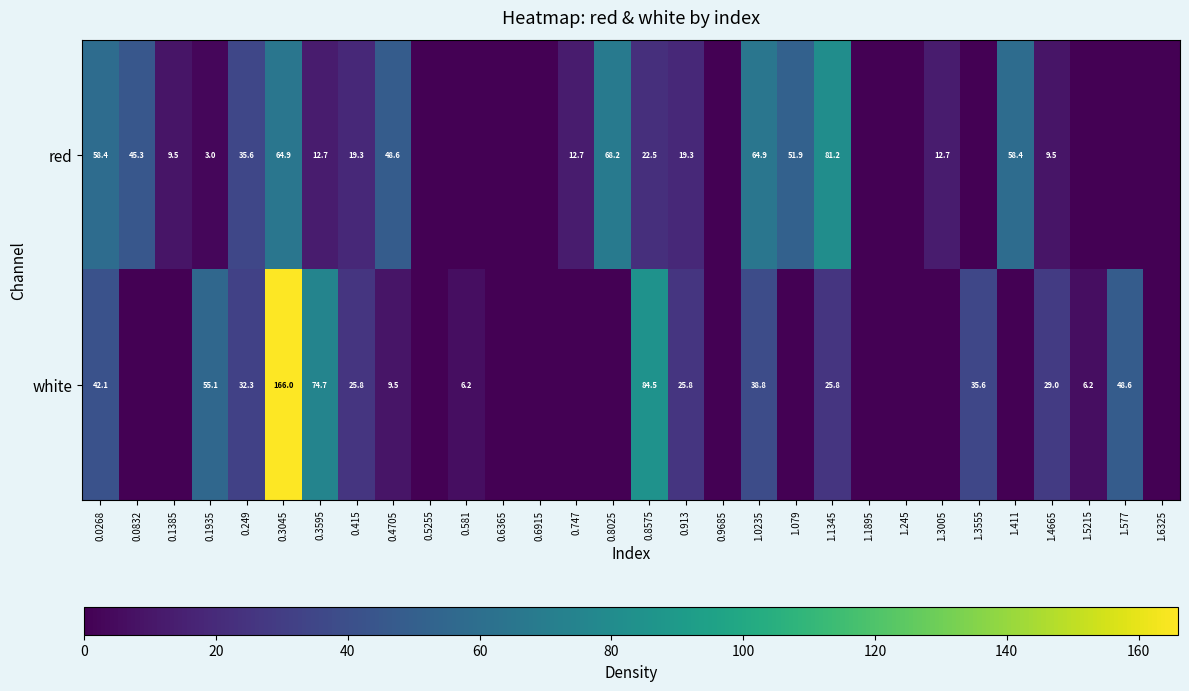

The red series shows 19.3 at 1.0235. True or false?

False